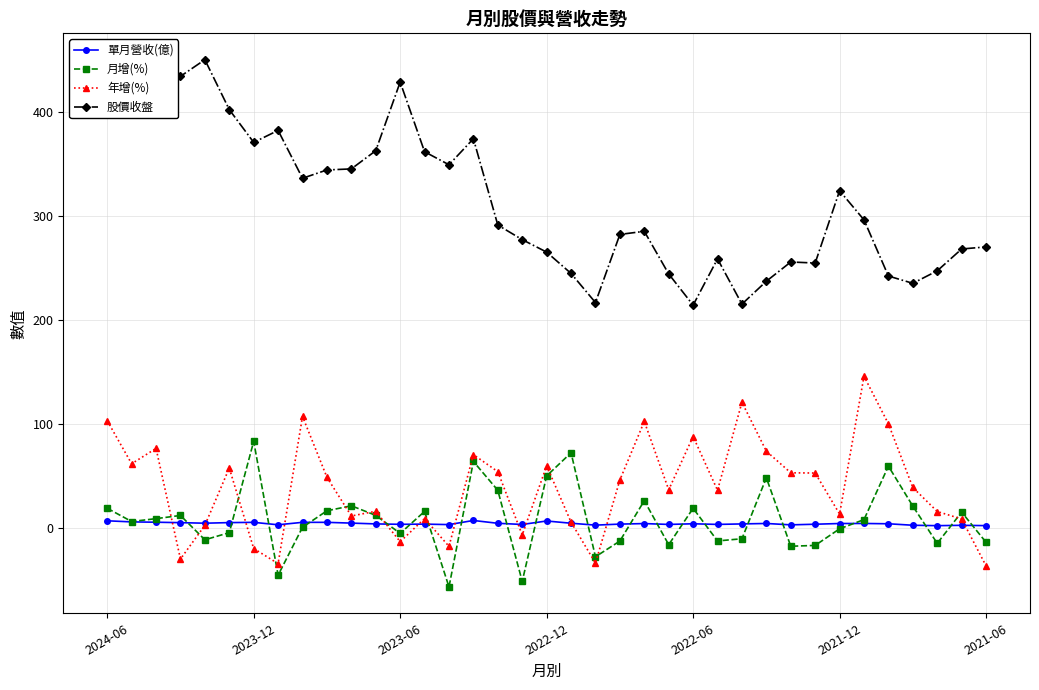

True or false: 年增(%) has more than 2 points higher than both neighbors.

True